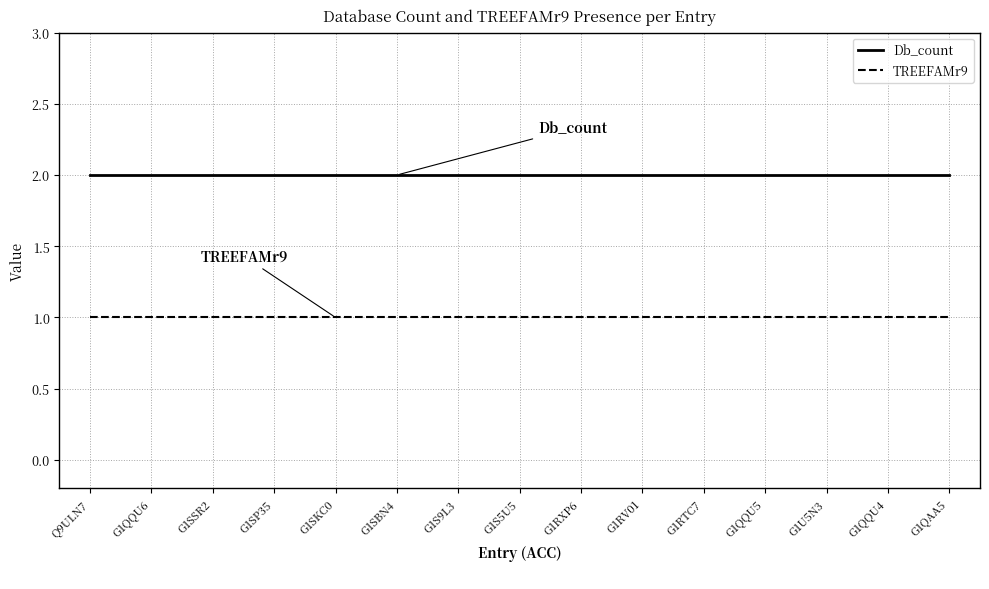

What value does the Db_count series have at G1SSR2?

2